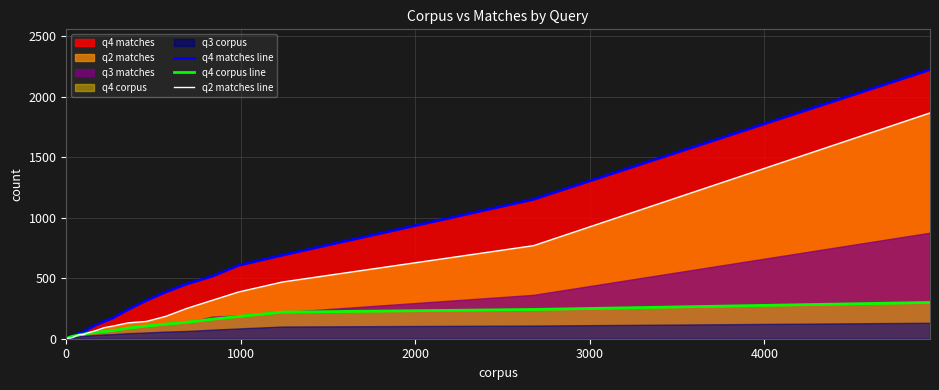

At how many categories does at least one series exceed 2059?

1